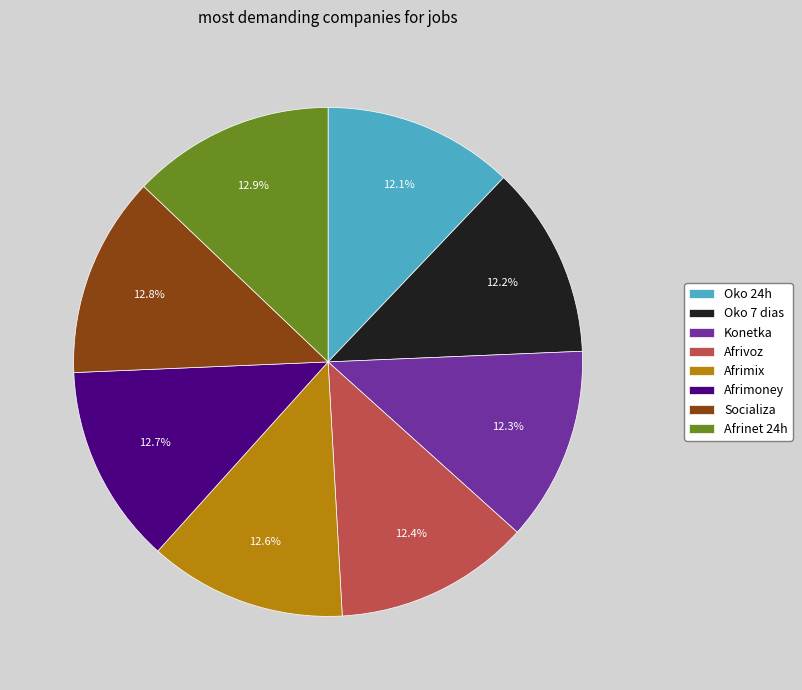

How many slices are in this pie chart?

8